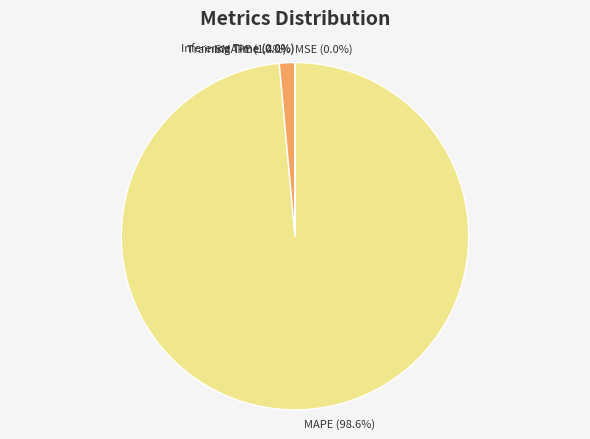

Is there any slice that represents more than half of the pie?

Yes